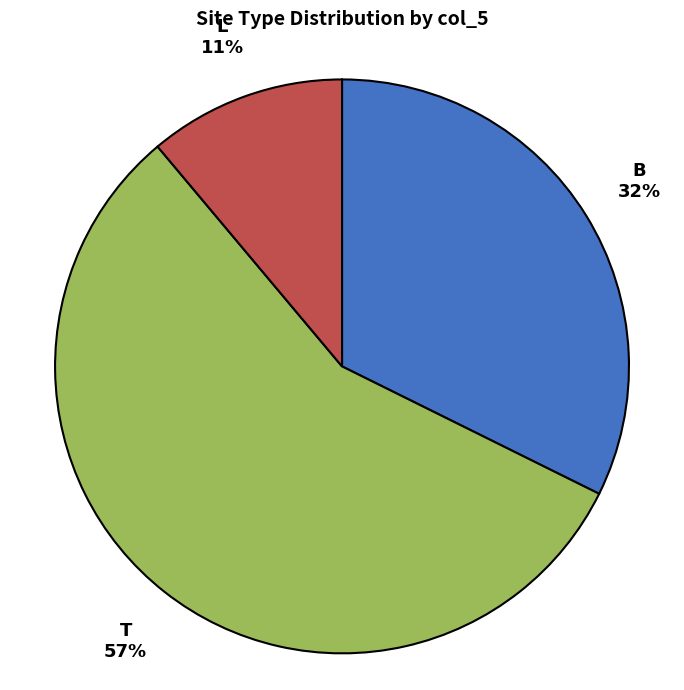

Between T and B, which is larger?

T